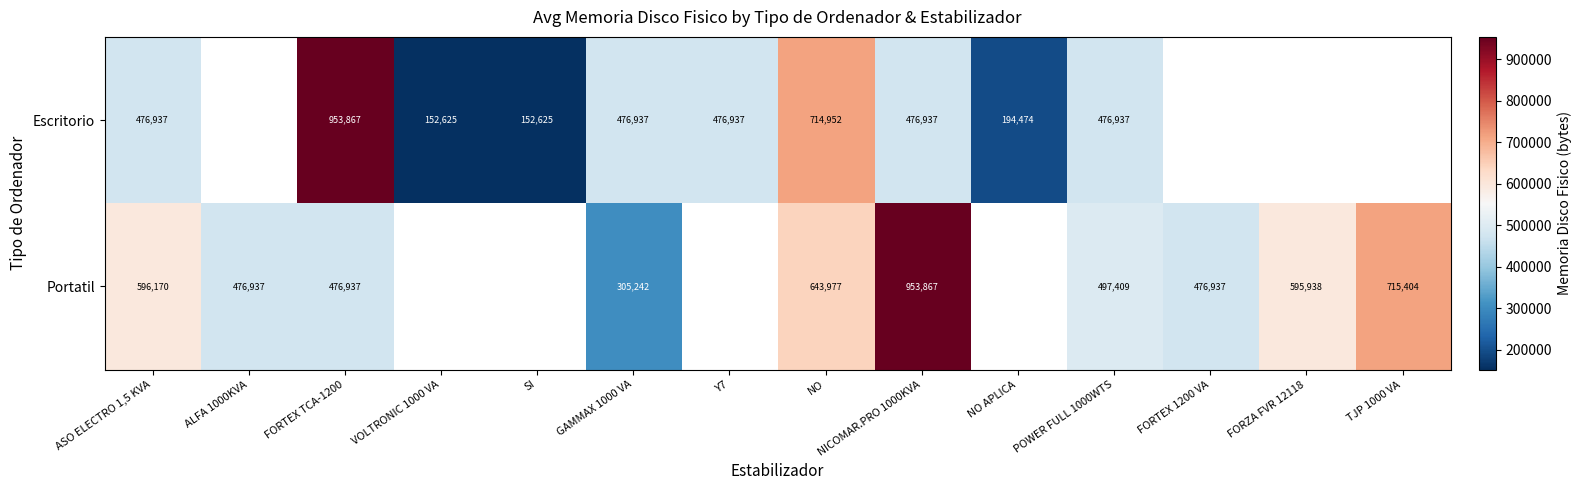

What is the total value across all series at GAMMAX 1000 VA?

782179